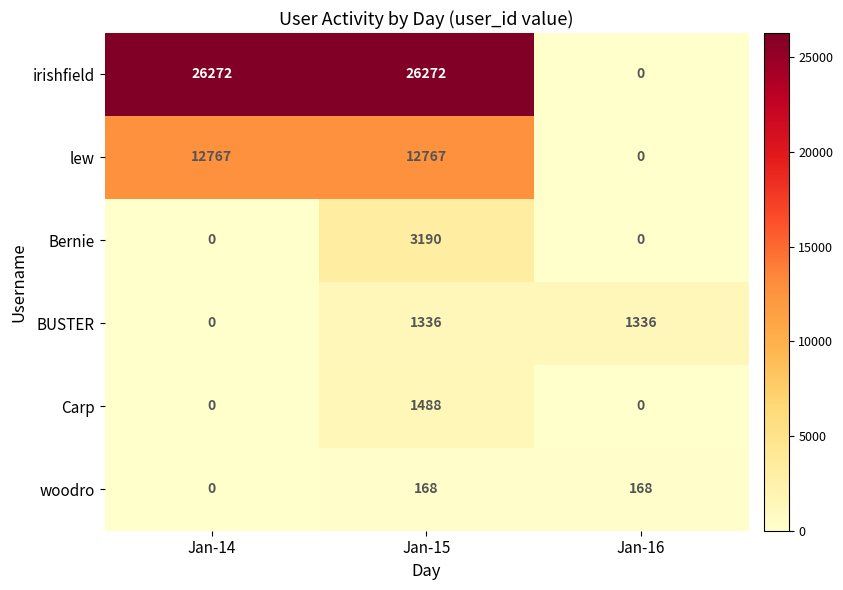

What is the maximum value shown in the chart?

26272